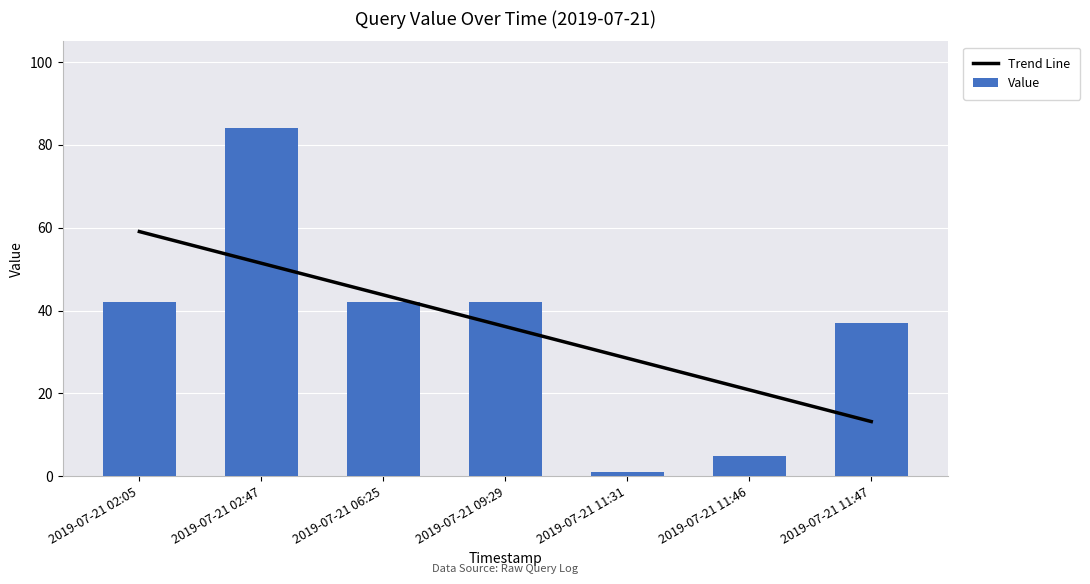

How many groups of bars are there?

7